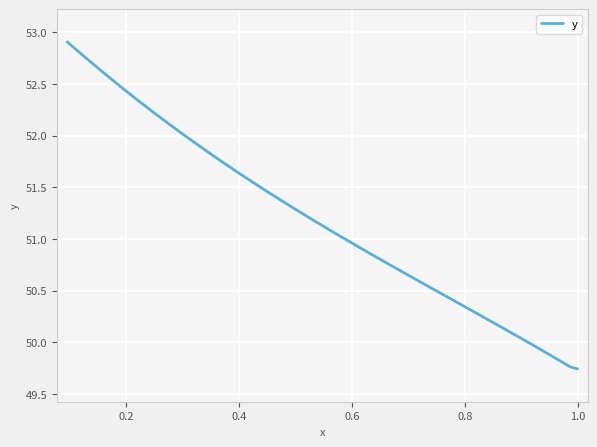

What is the sum of all values?

2039.4